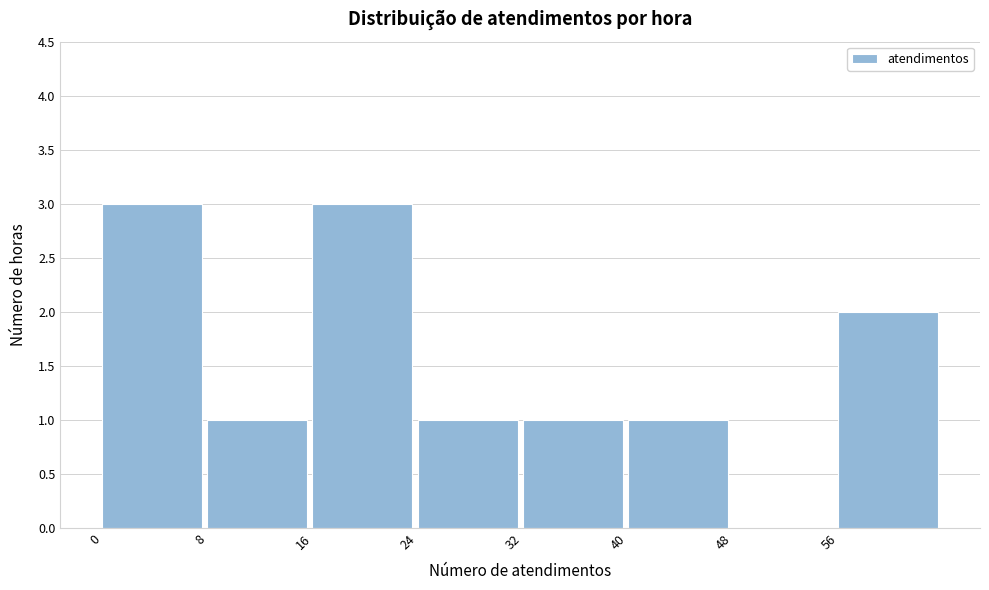

Reading left to right, transcribe this chart: for each bar, give the range it covers on the x-axis and its height. The values are not printed on the chart, so give them approximately, as read against the axis.

0 to 8: 3
8 to 16: 1
16 to 24: 3
24 to 32: 1
32 to 40: 1
40 to 48: 1
48 to 56: 0
56 to 64: 2